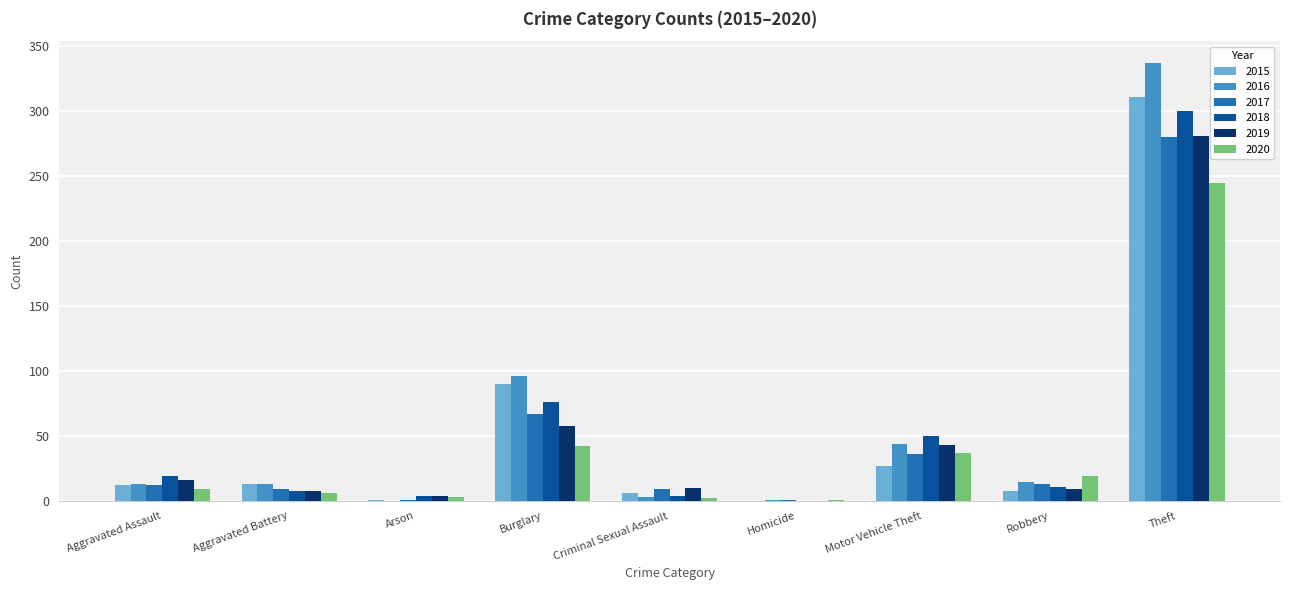

Which series has the widest spread of values?

2016